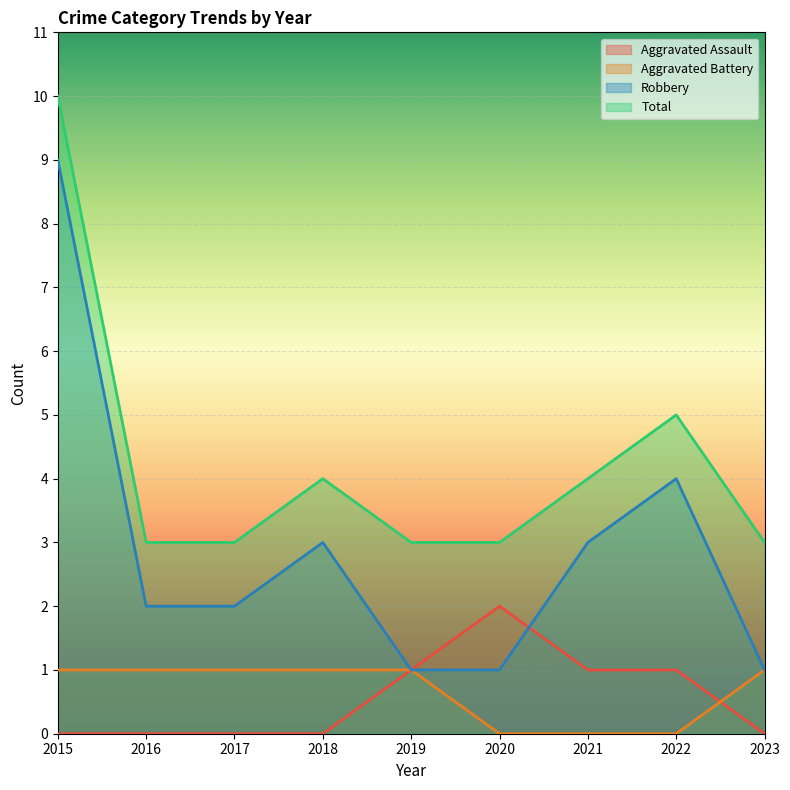

Reading right to left, what are all the values shown in this chart?

Aggravated Assault: 0	1	1	2	1	0	0	0	0
Aggravated Battery: 1	0	0	0	1	1	1	1	1
Robbery: 1	4	3	1	1	3	2	2	9
Total: 3	5	4	3	3	4	3	3	10